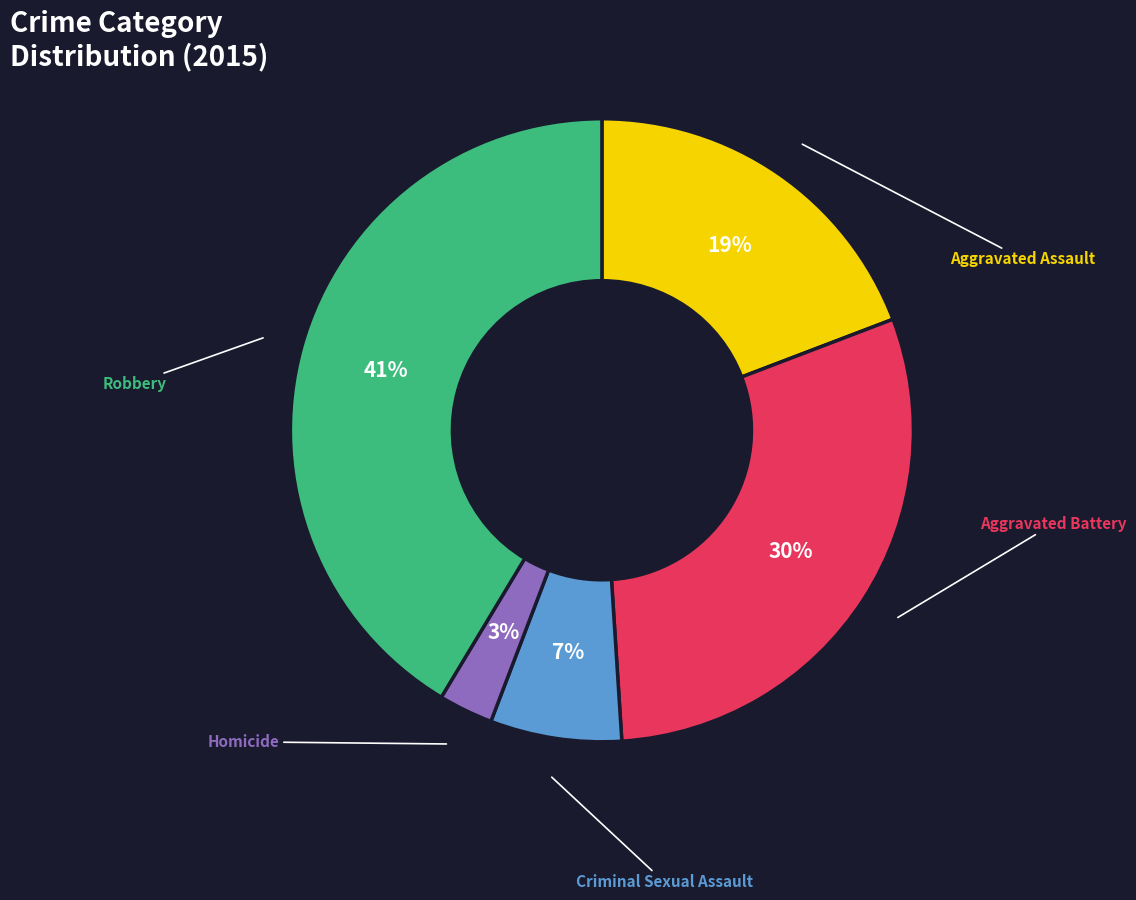

To the nearest percent, what is the average slice percentage?

20%